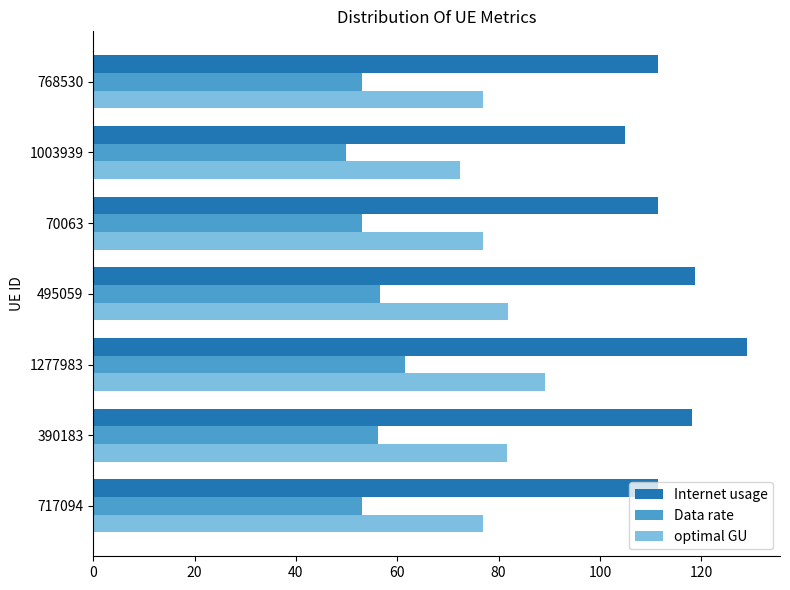

At which category is the sum across all series the highest?

1277983